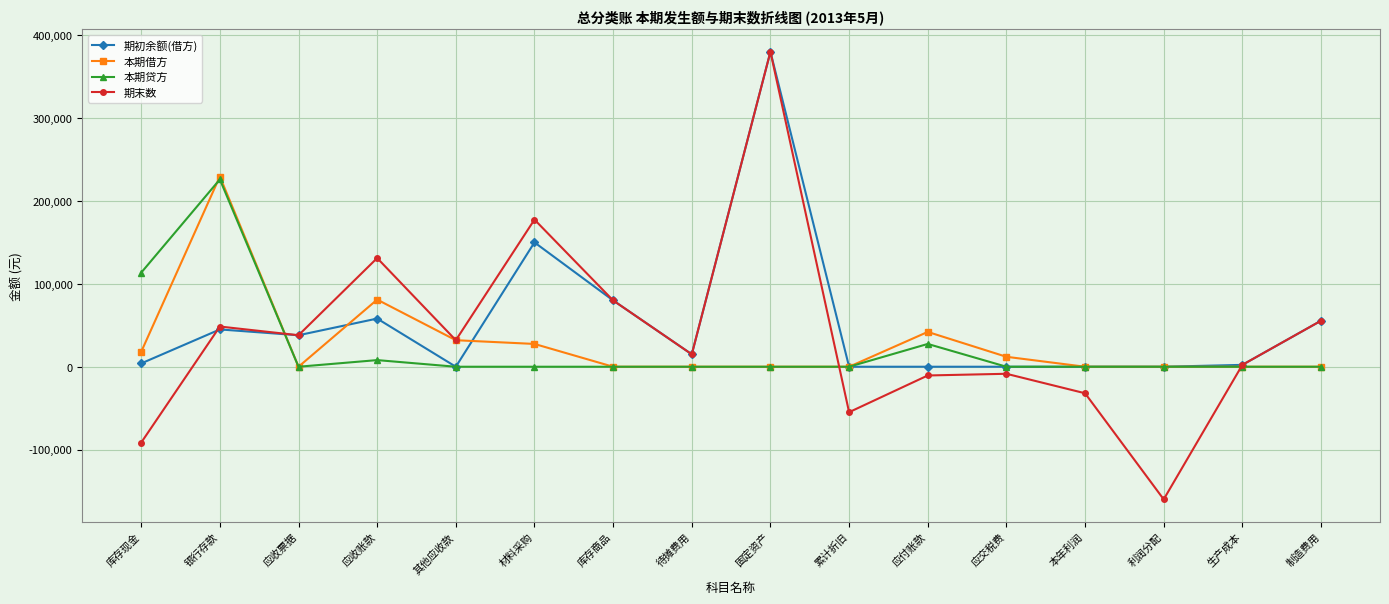

True or false: 本期借方 has a value of 408698 at 银行存款.

False